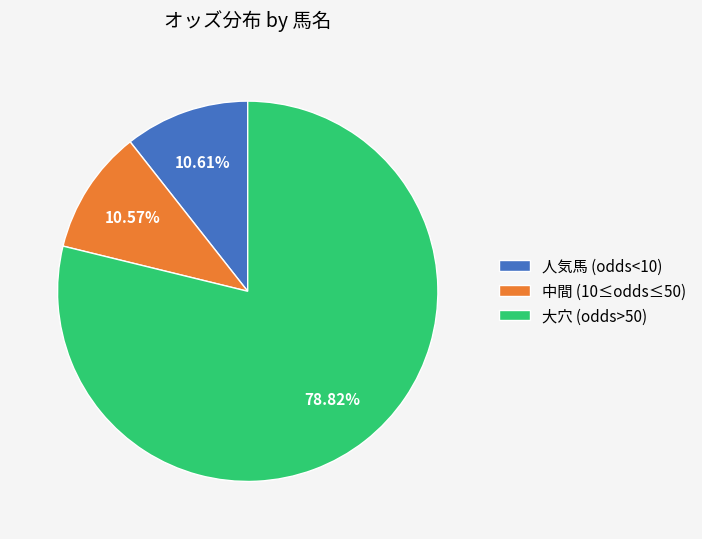

Approximately how many times larger is the value at 中間 (10≤odds≤50) compared to 人気馬 (odds<10)?

1.0